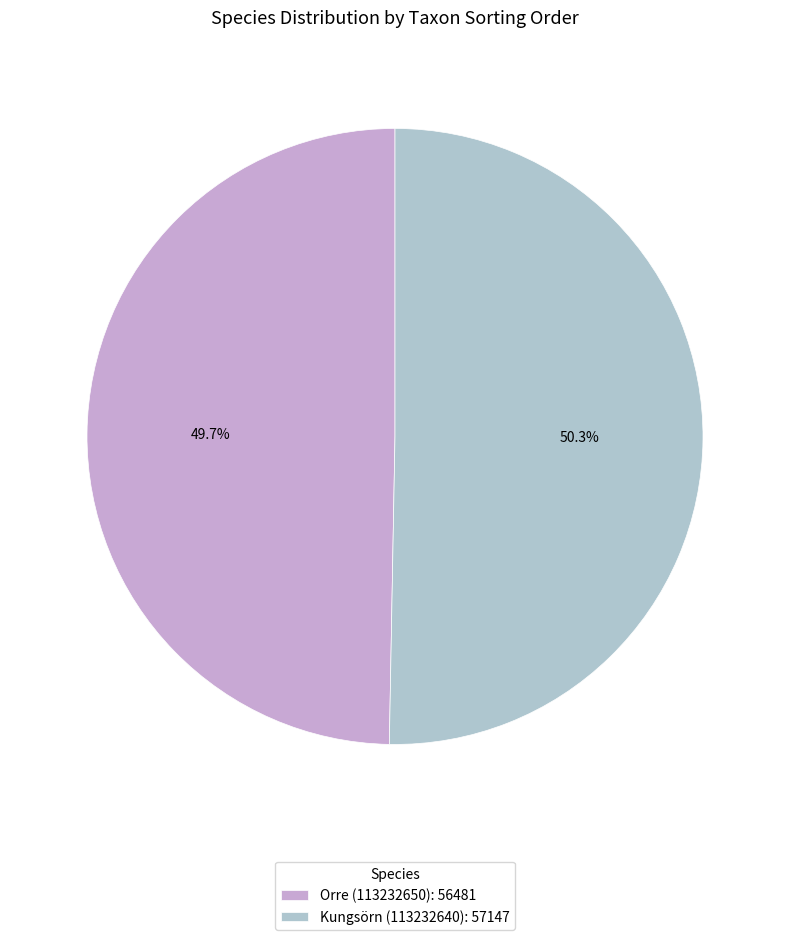

To the nearest percent, what is the average slice percentage?

50%